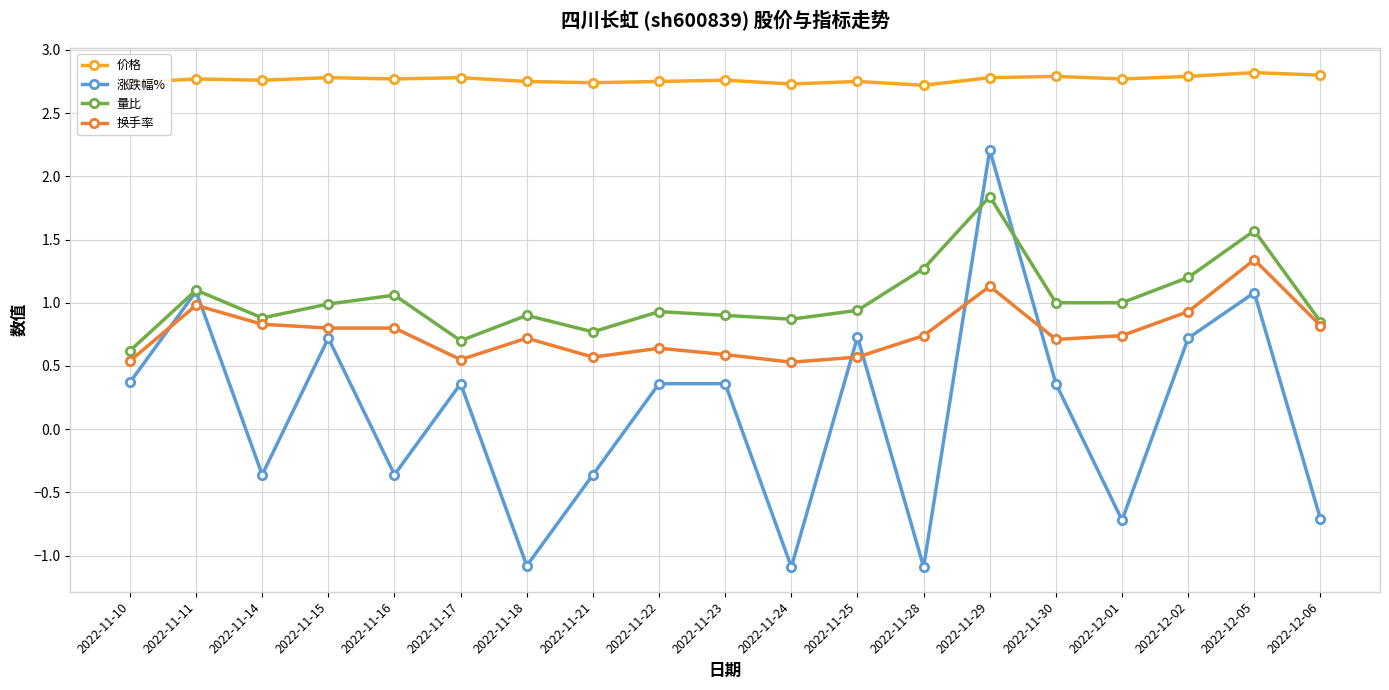

Between which two adjacent categories do 涨跌幅% and 换手率 first intersect?

2022-11-10 and 2022-11-11